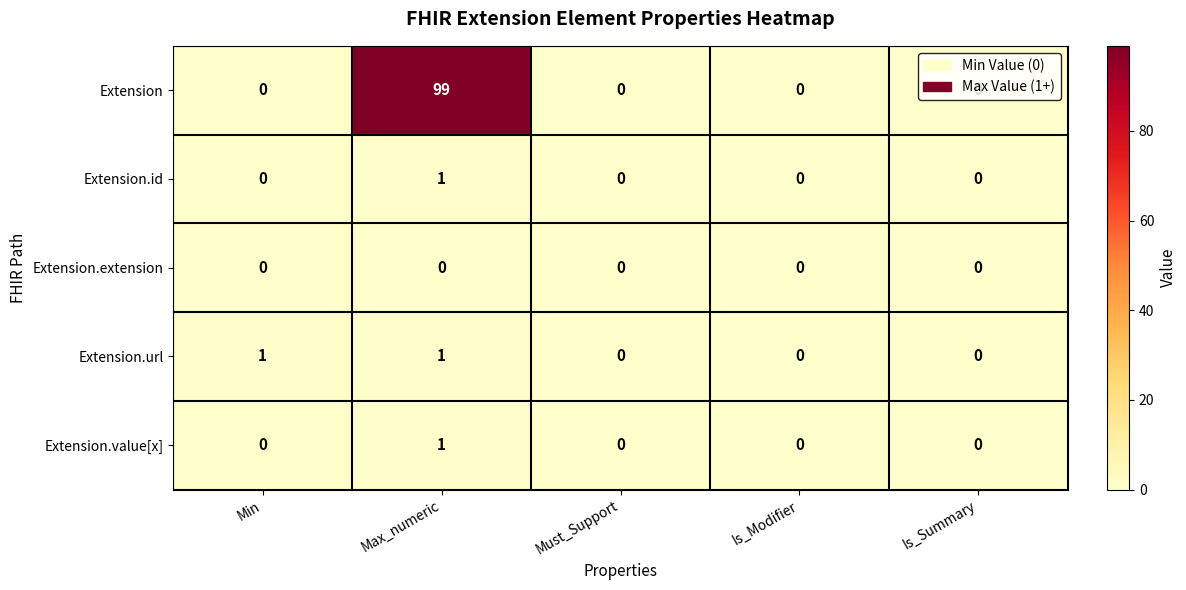

Count the number of categories in the chart.

5